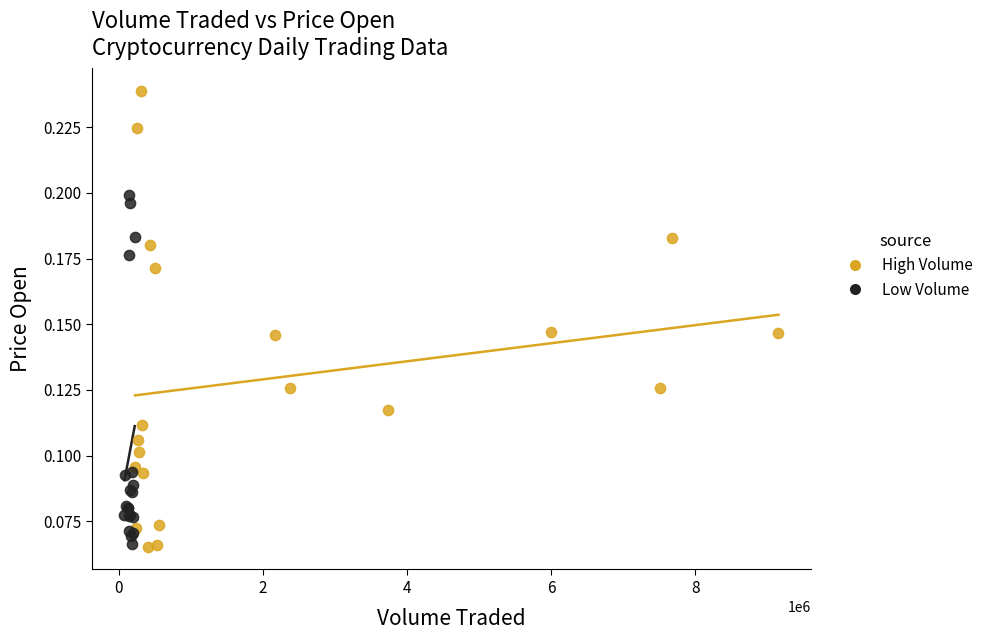

Which series contains the highest Y value?

High Volume